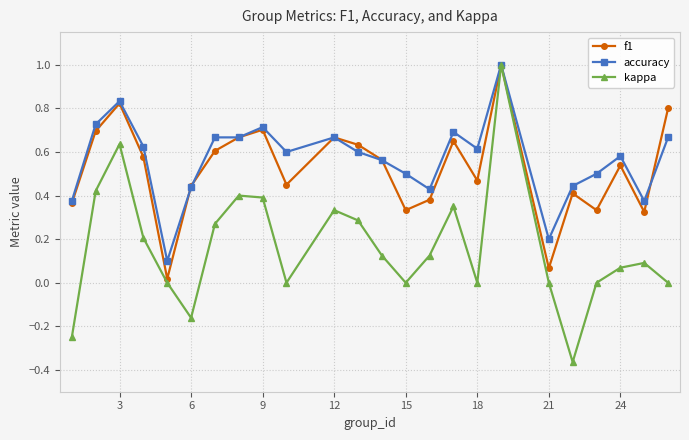

True or false: kappa has more than 0 points higher than both neighbors.

True